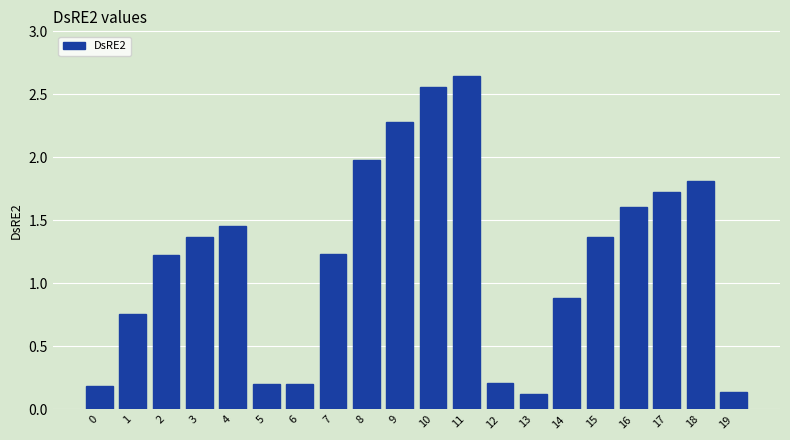

What is the difference between the maximum and minimum values?

2.5